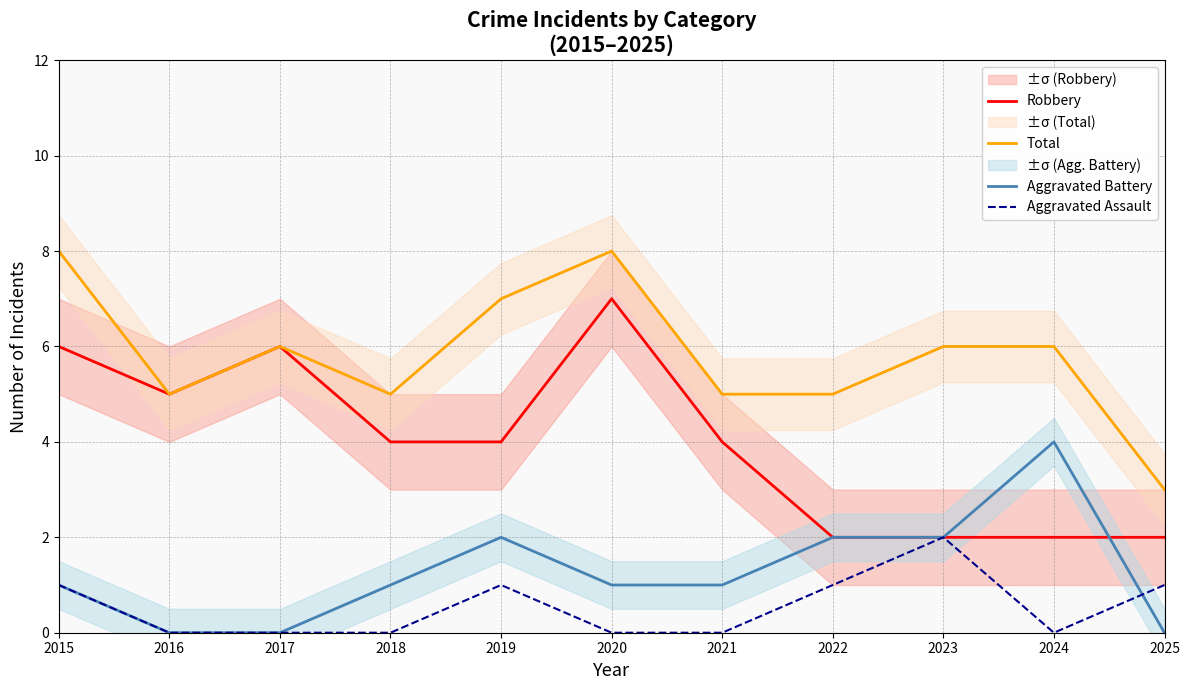

In Aggravated Battery, how many points are higher than both neighbors (excluding endpoints)?

2